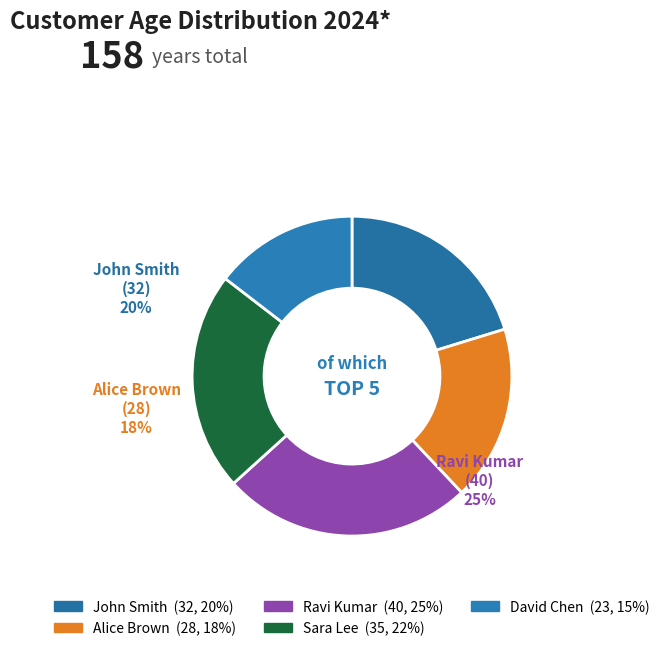

Does John Smith represent more than half of the total?

No